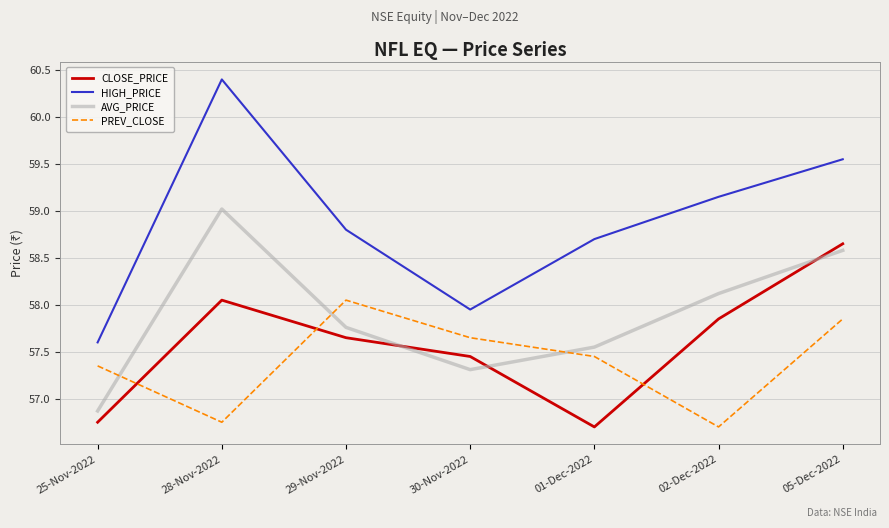

List the labels in order of HIGH_PRICE value, largest first.

28-Nov-2022, 05-Dec-2022, 02-Dec-2022, 29-Nov-2022, 01-Dec-2022, 30-Nov-2022, 25-Nov-2022